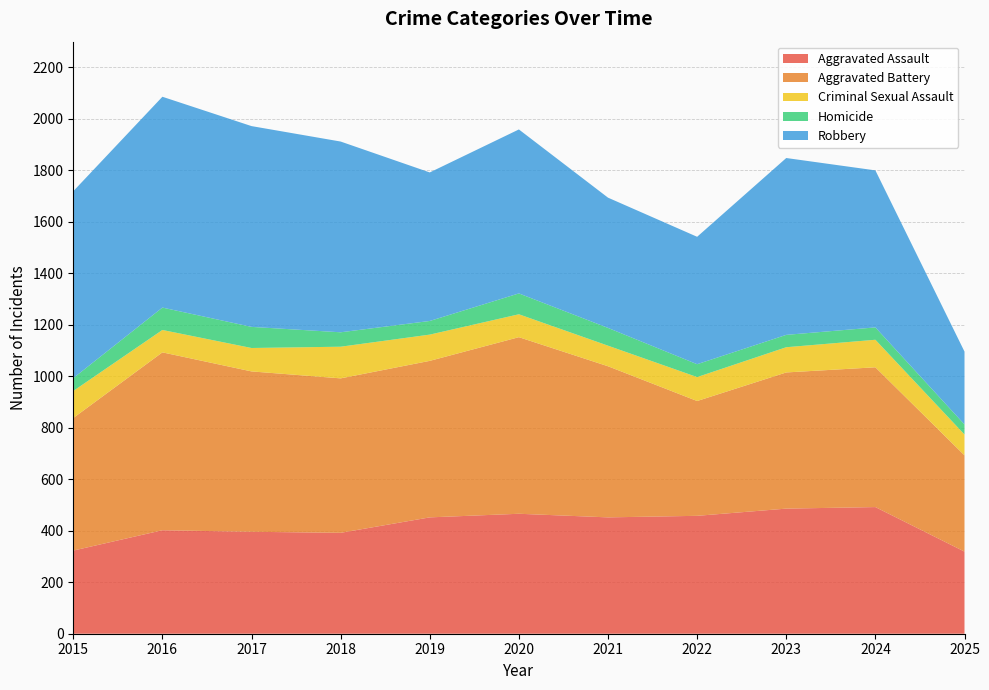

Reading left to right, list all the values displayed in this chart.

Aggravated Assault: 323	402	396	392	452	466	452	458	486	492	319
Aggravated Battery: 515	691	623	600	608	686	587	446	529	543	374
Criminal Sexual Assault: 105	87	91	123	102	89	80	93	98	107	81
Homicide: 50	87	82	56	53	81	69	50	48	48	39
Robbery: 726	819	780	741	577	637	506	495	687	610	283